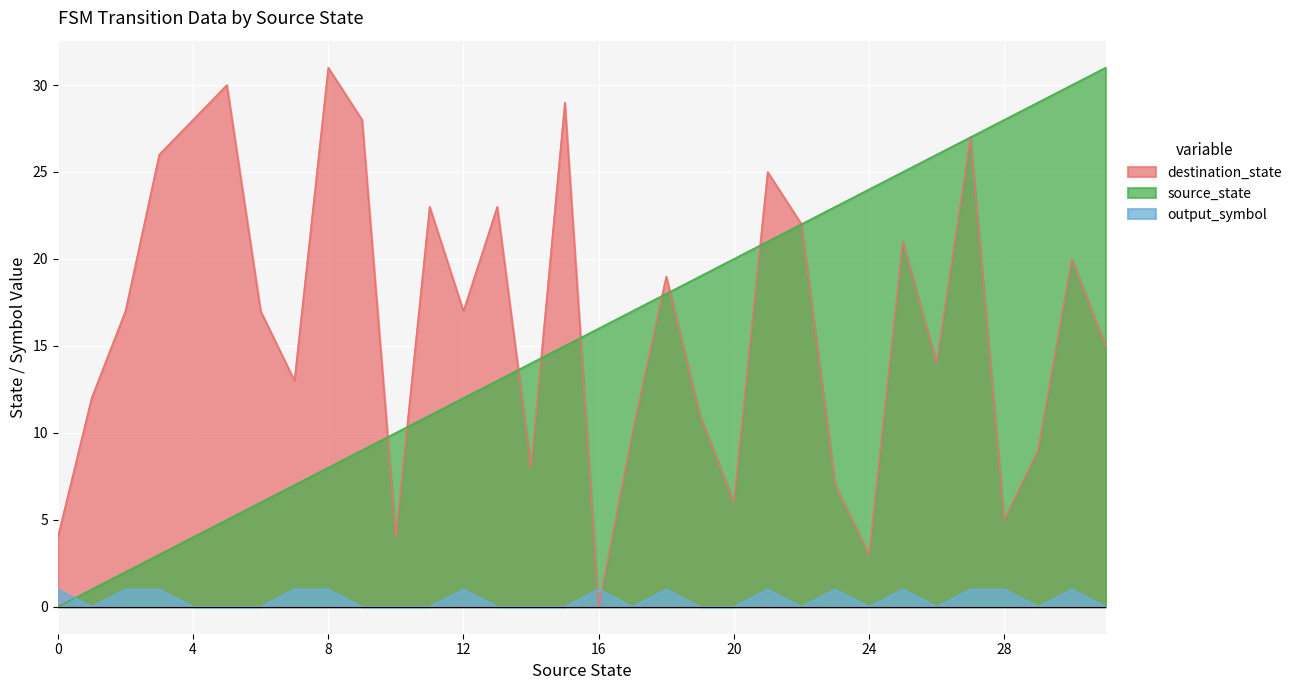

What is the difference between the maximum and minimum values in the source_state series?

31